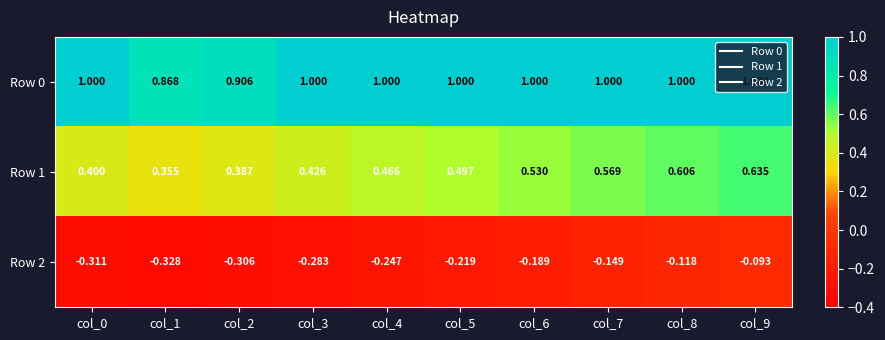

What is the minimum value shown in the chart?

-0.3